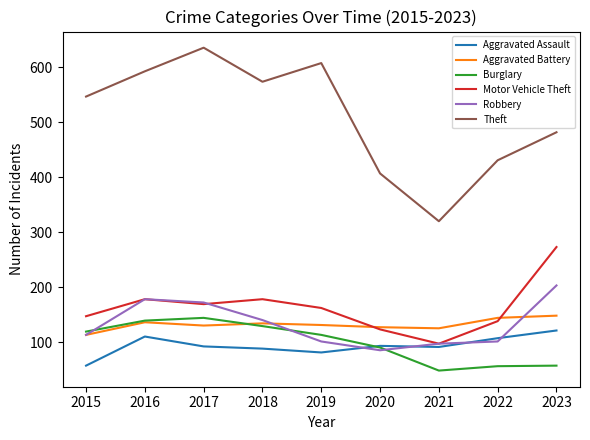

True or false: Burglary and Theft intersect in this chart.

False